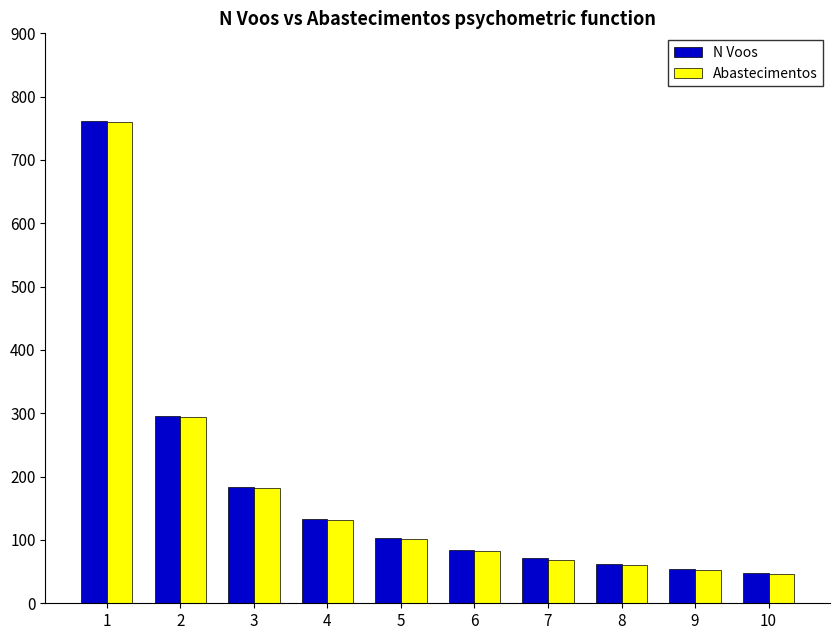

How many bars are there in each group?

2